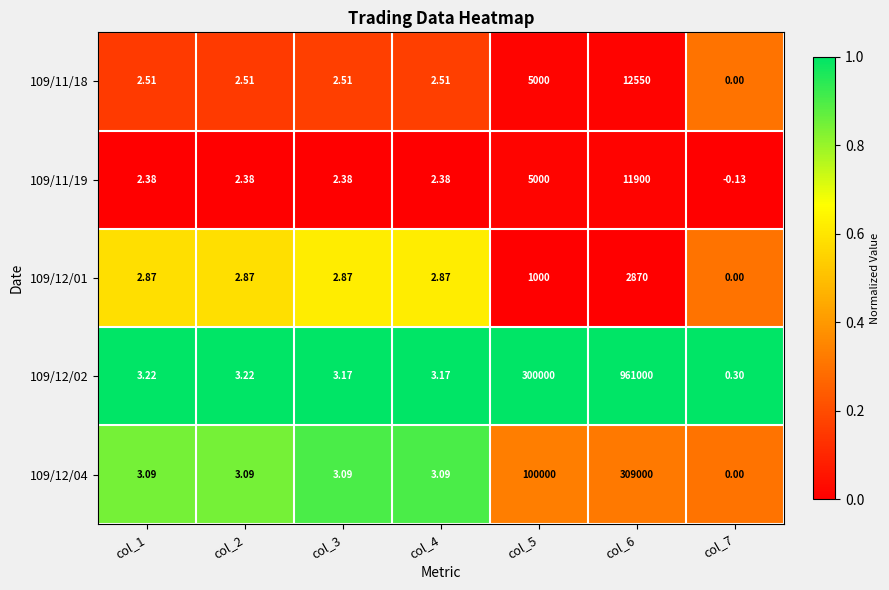

Which series has the largest total across all categories?

109/12/02